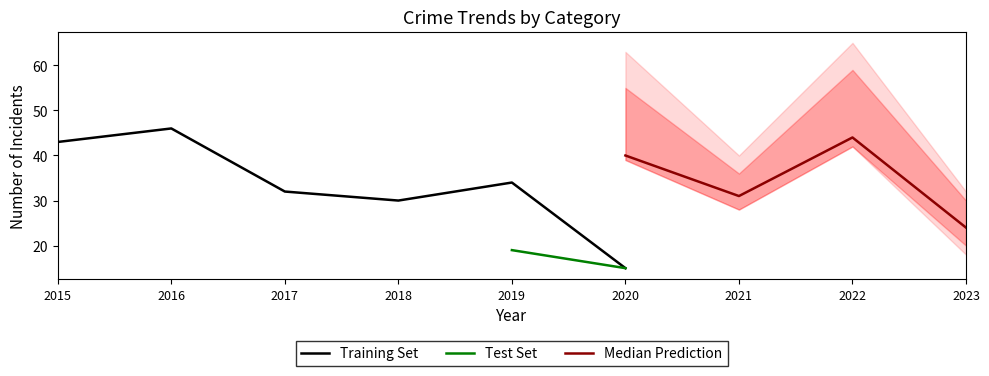

The Training Set series shows 49 at 2019. True or false?

False